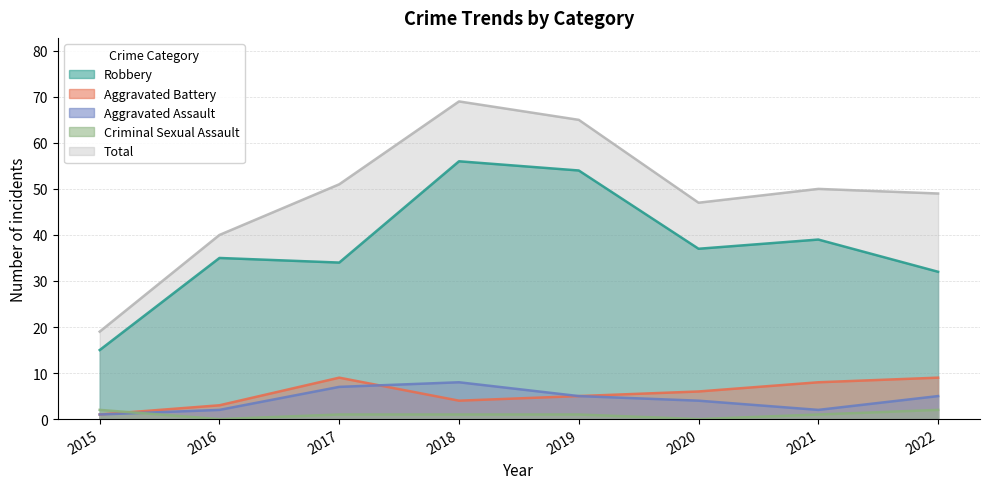

In Aggravated Battery, how many points are lower than both neighbors (excluding endpoints)?

1